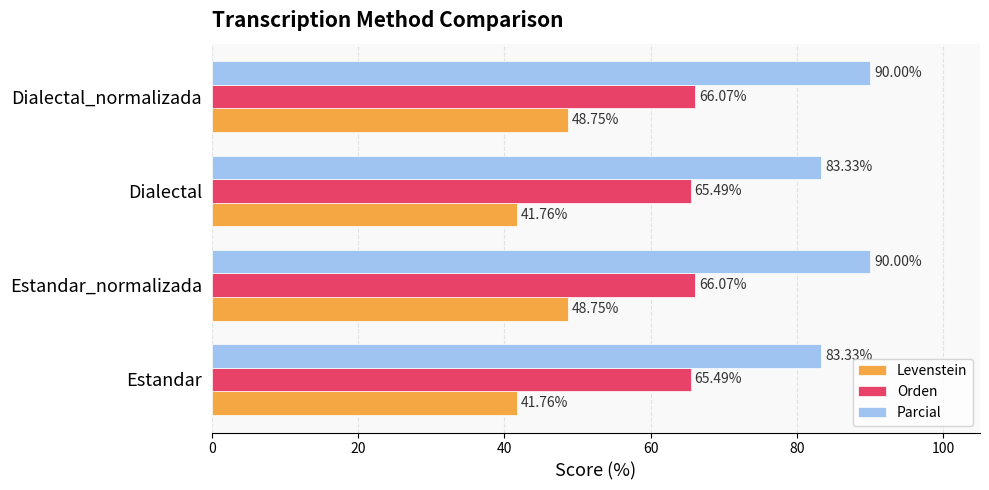

How many series are shown in this chart?

3